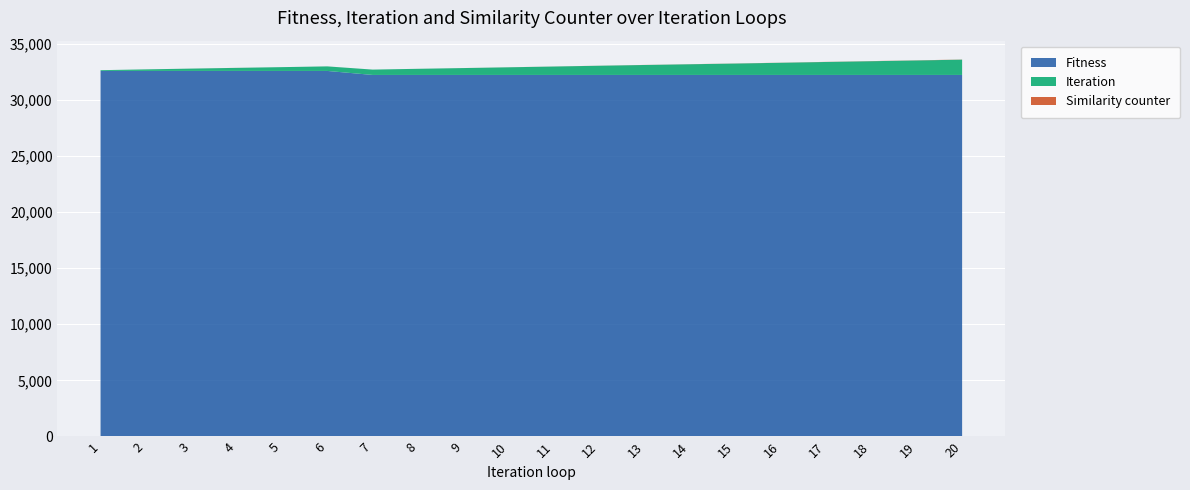

Reading left to right, what are all the values shown in this chart?

Iteration: 66	137	205	271	338	405	476	546	612	681	750	820	887	952	1015	1084	1155	1223	1291	1361
Similarity counter: 0	1	2	3	0	1	0	1	2	3	4	5	6	7	8	9	10	11	12	13
Fitness: 32563	32563	32563	32563	32561	32561	32204	32204	32204	32204	32204	32204	32204	32204	32204	32204	32204	32204	32204	32204